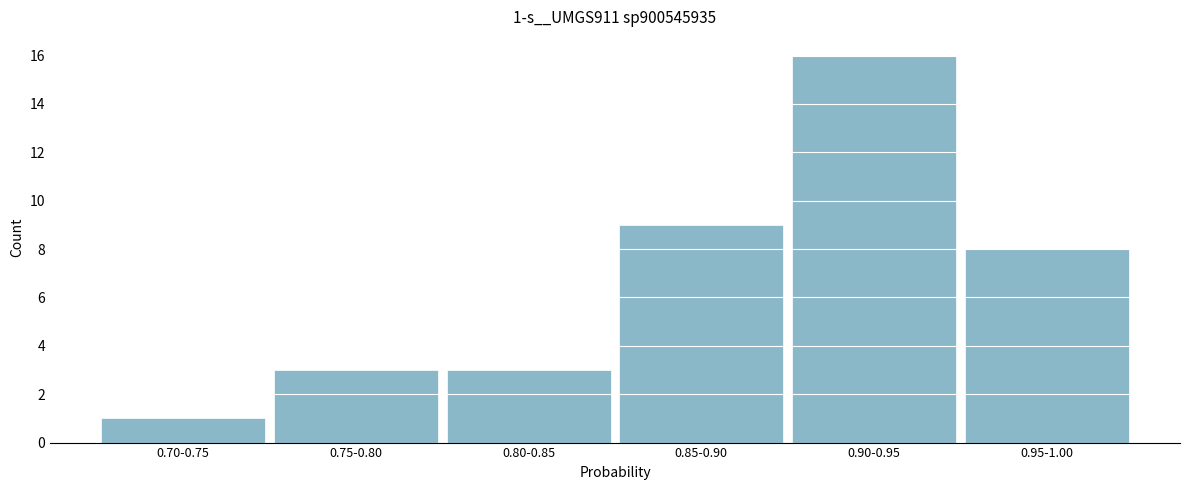

Reading left to right, extract all data points from this chart.

1	3	3	9	16	8